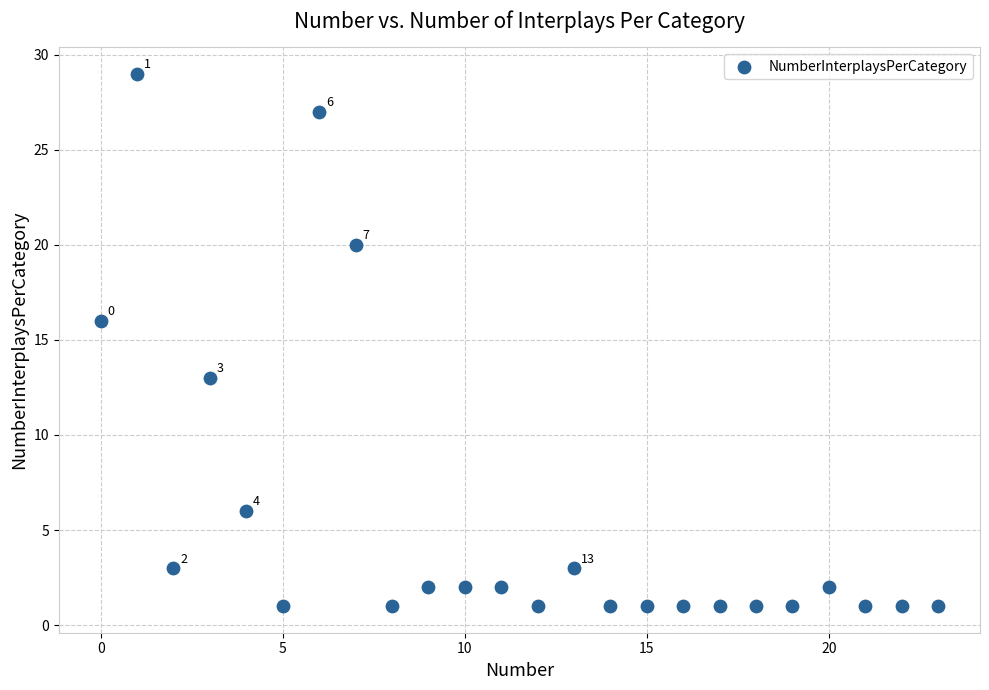

What Y value in the scatter plot is closest to 15?

16